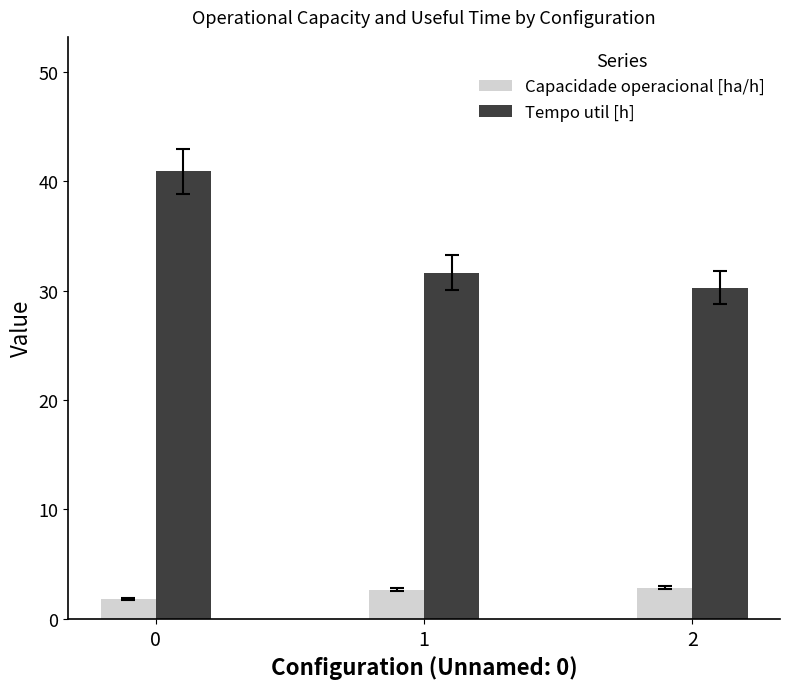

How many bars are there in each group?

2